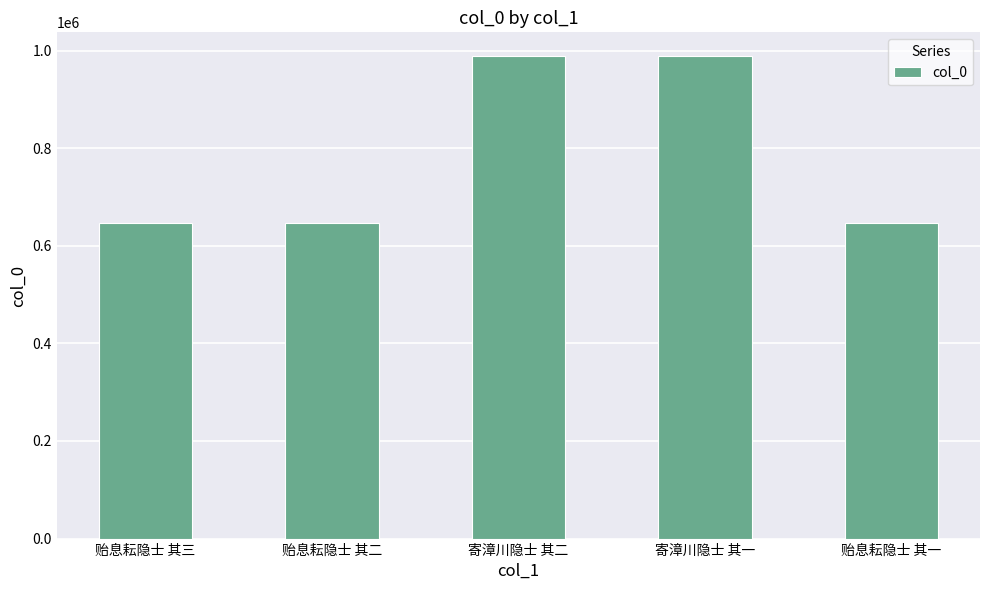

What is the minimum value shown in the chart?

646152